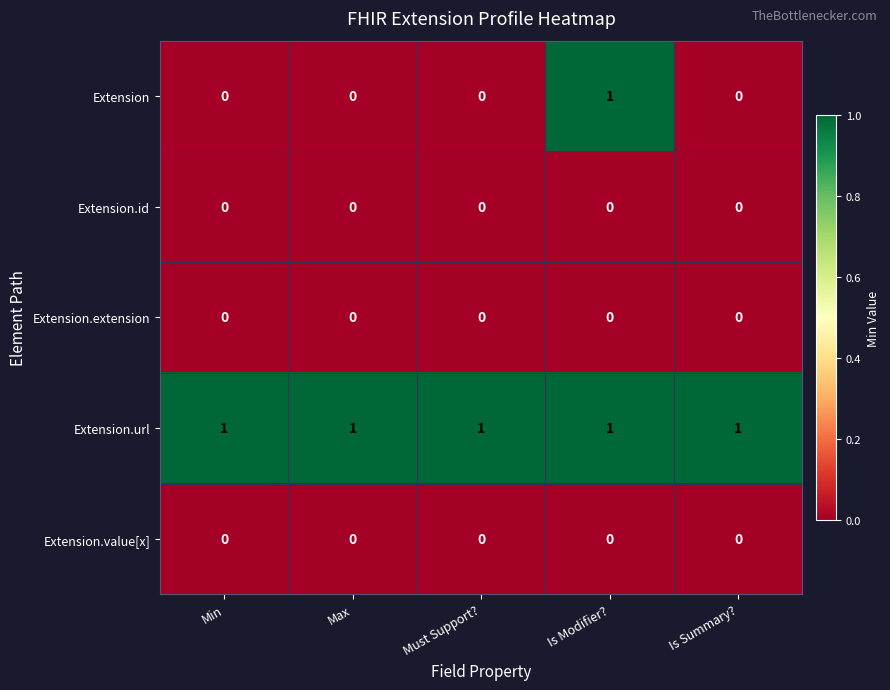

Which series has the largest total across all categories?

Extension.url